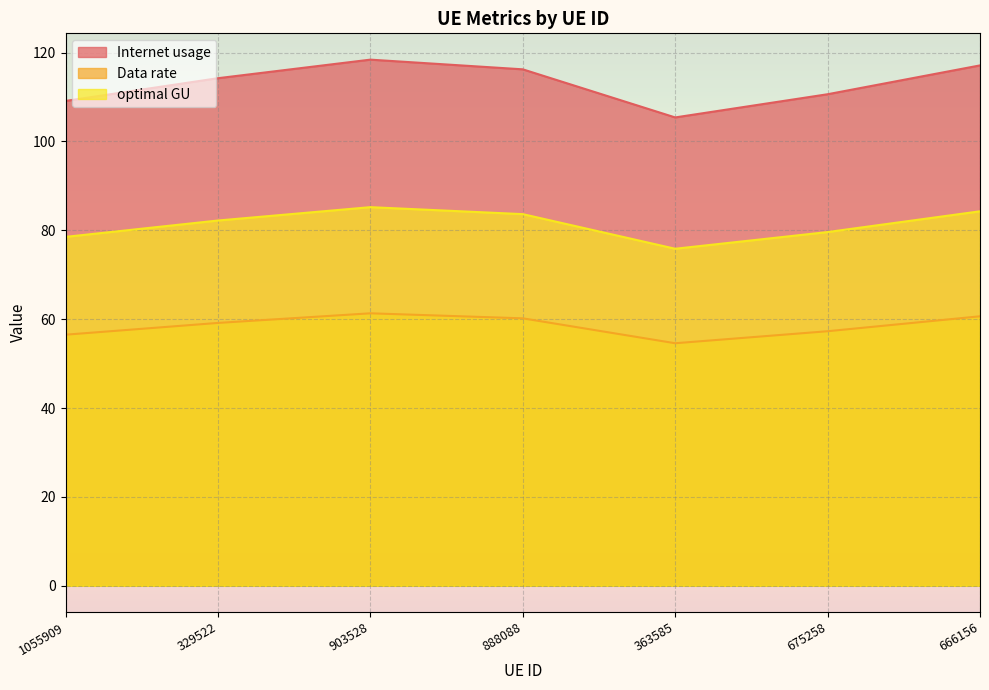

What is the sum of all optimal GU values?

569.4